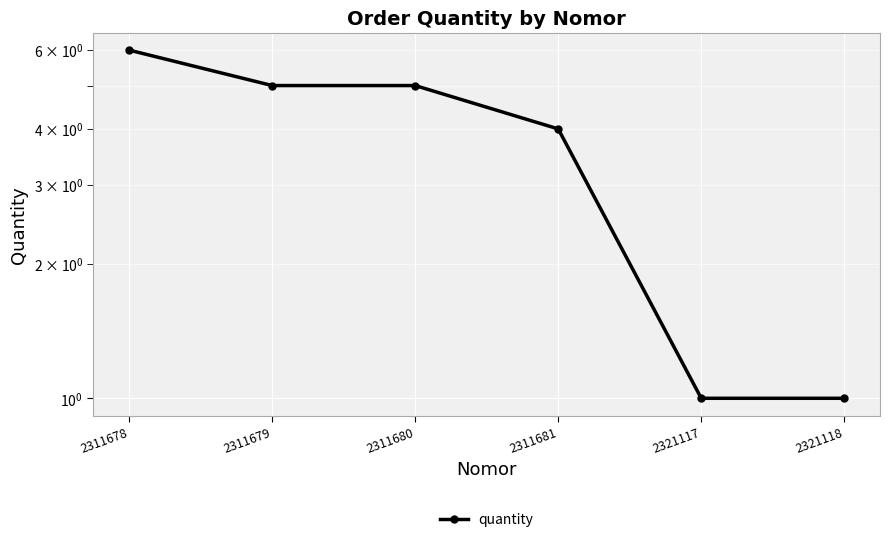

Is this an area chart (filled region under the line)?

No